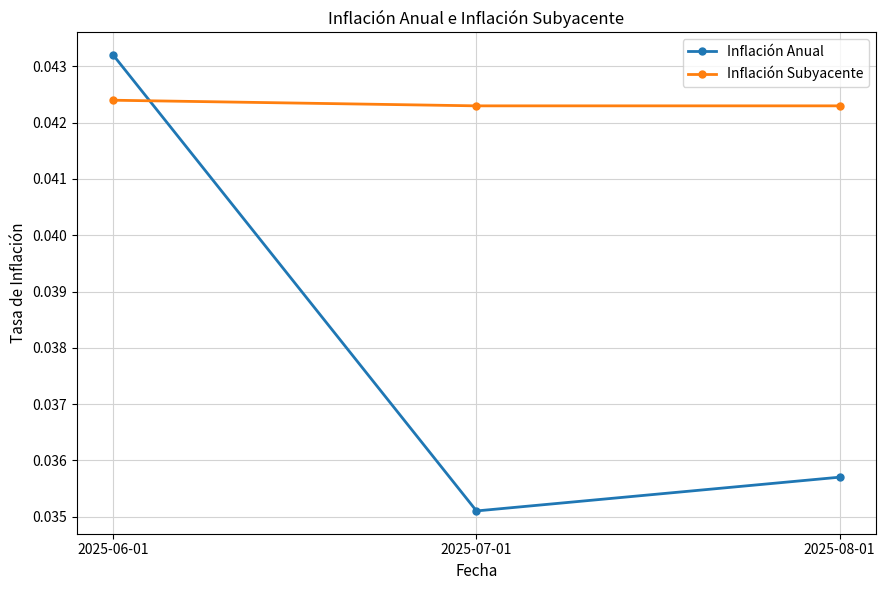

List the series in order of their overall mean, highest first.

Inflación Subyacente, Inflación Anual